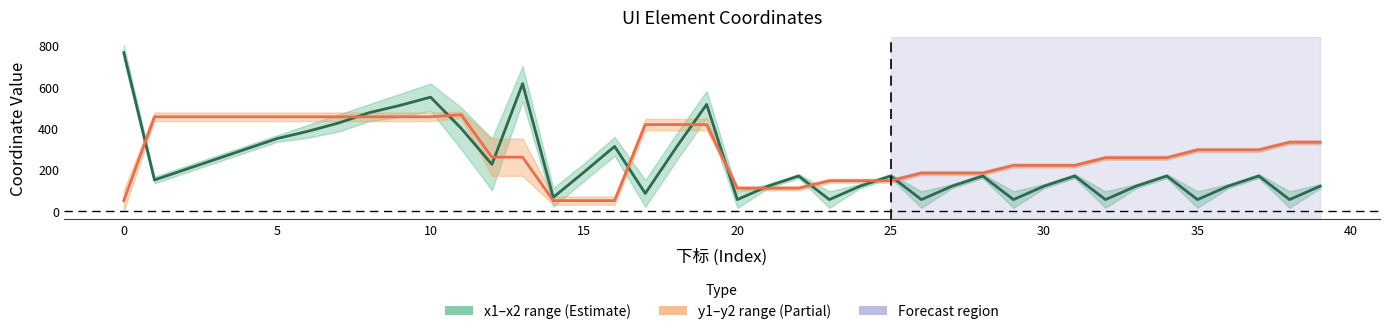

Count the number of data series in this chart.

2